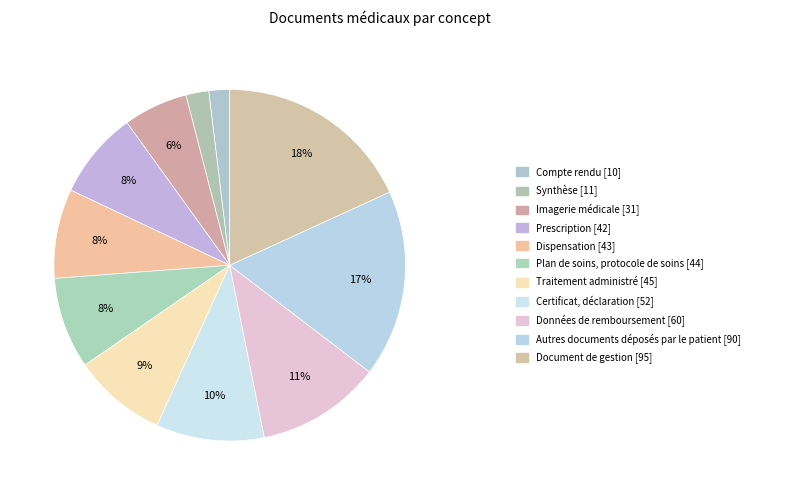

How many slices are in this pie chart?

11